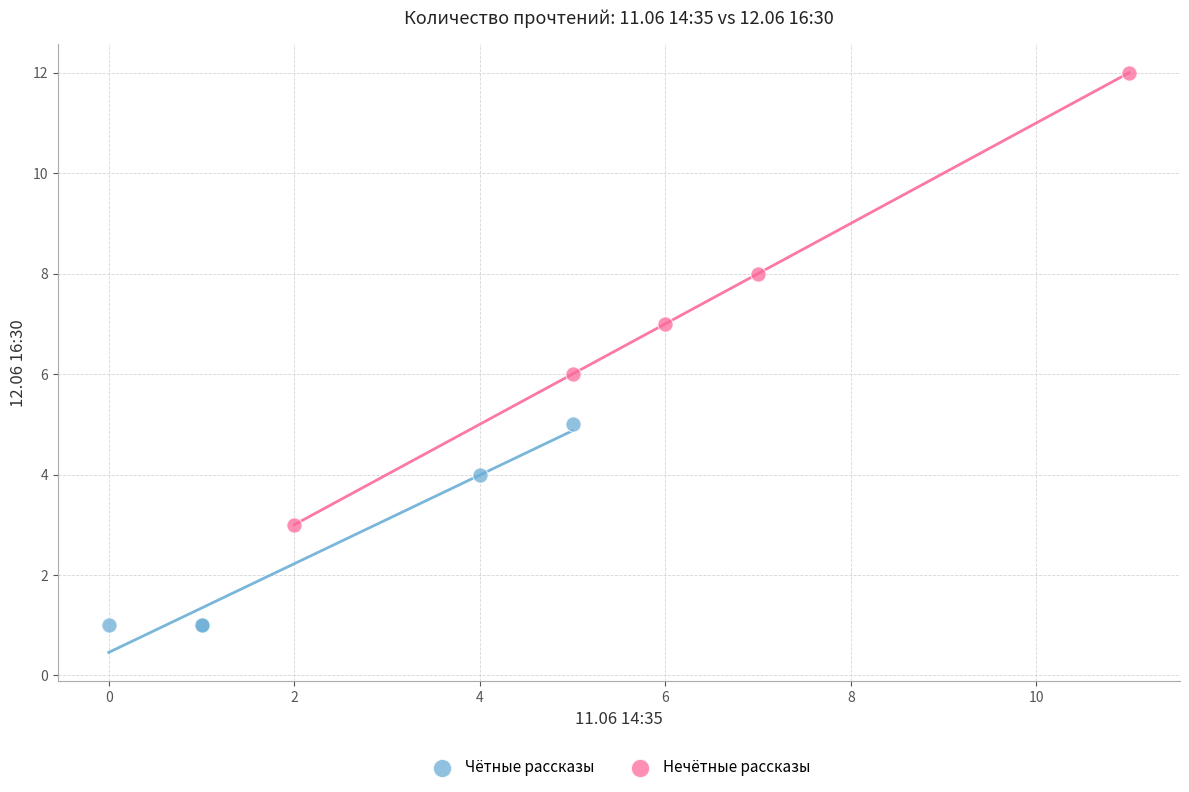

What are all the series names shown in the legend?

Чётные рассказы, Нечётные рассказы